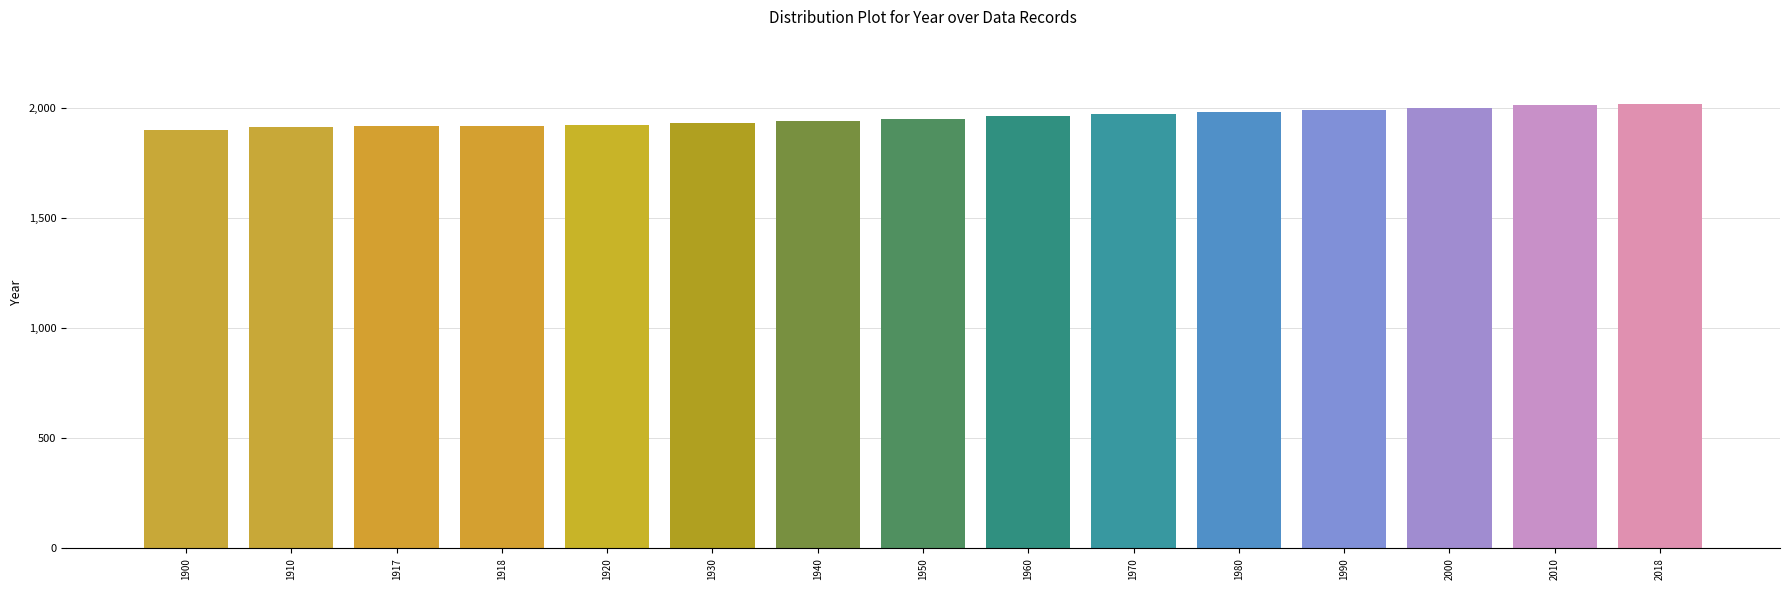

What is the change in value from 1900 to 1950?

+50